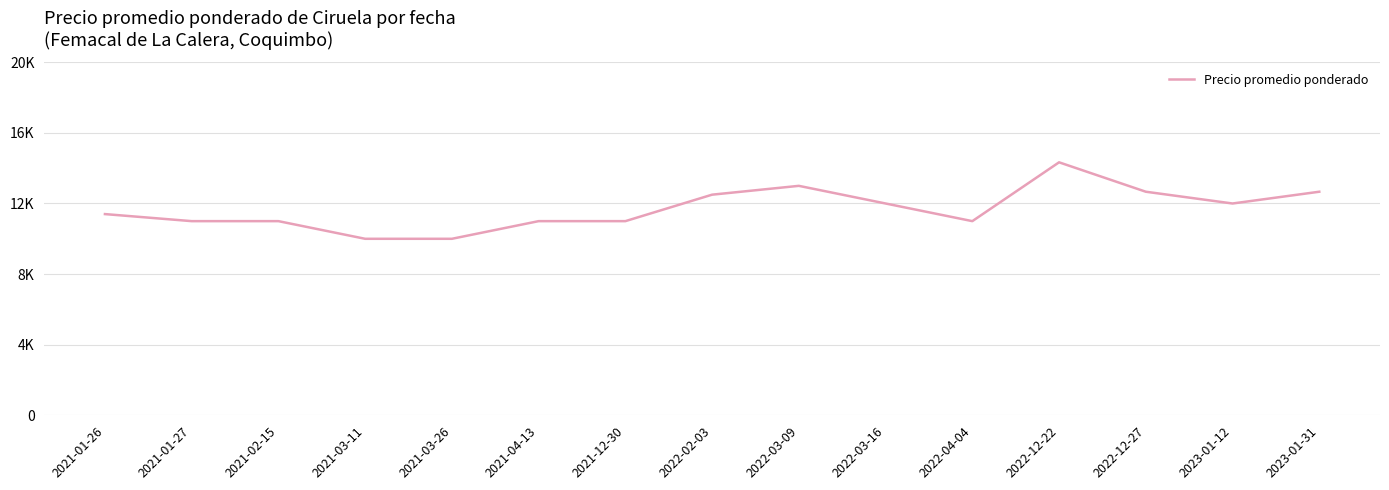

What is the average value?

11704.4